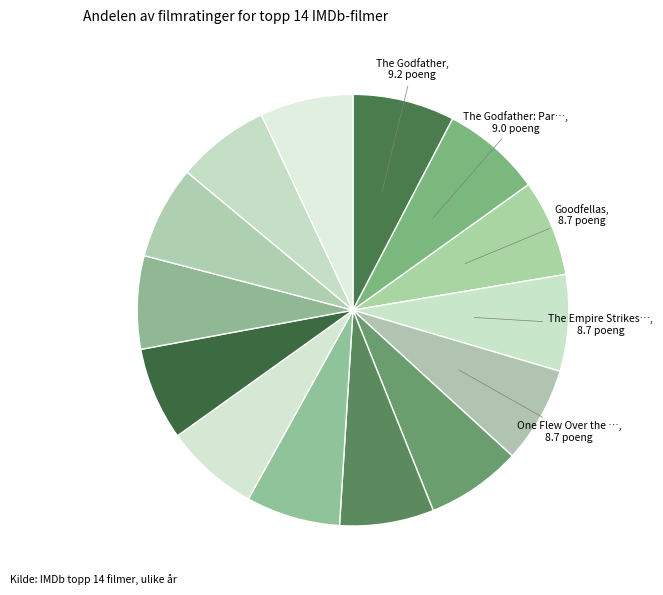

How many slices are in this pie chart?

14